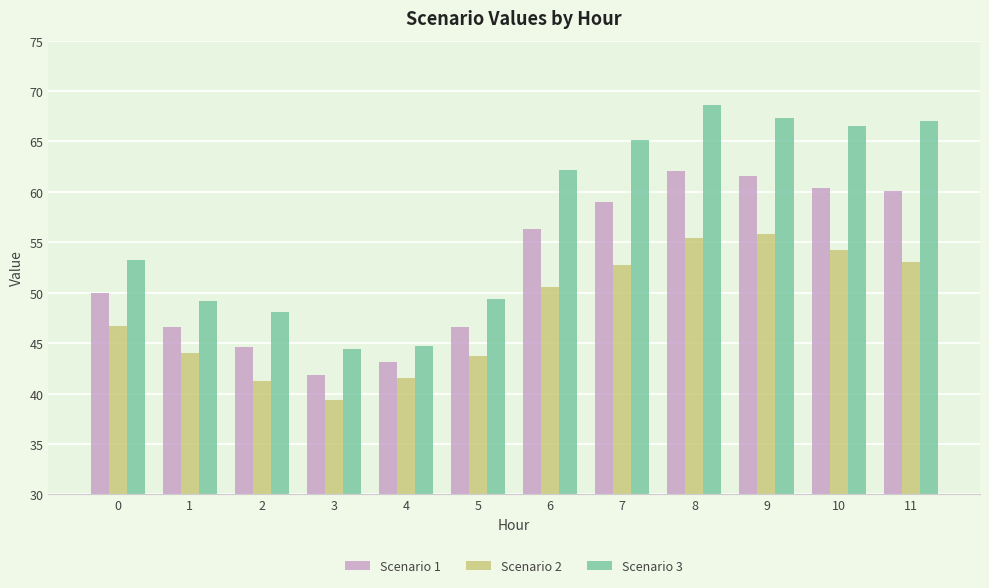

Reading right to left, what are all the values shown in this chart?

Scenario 1: 60.1	60.4	61.6	62.0	59.0	56.4	46.6	43.1	41.9	44.7	46.6	50.0
Scenario 2: 53.1	54.2	55.8	55.4	52.8	50.5	43.8	41.6	39.4	41.2	44.1	46.7
Scenario 3: 67.1	66.5	67.3	68.6	65.2	62.2	49.4	44.7	44.4	48.1	49.2	53.3